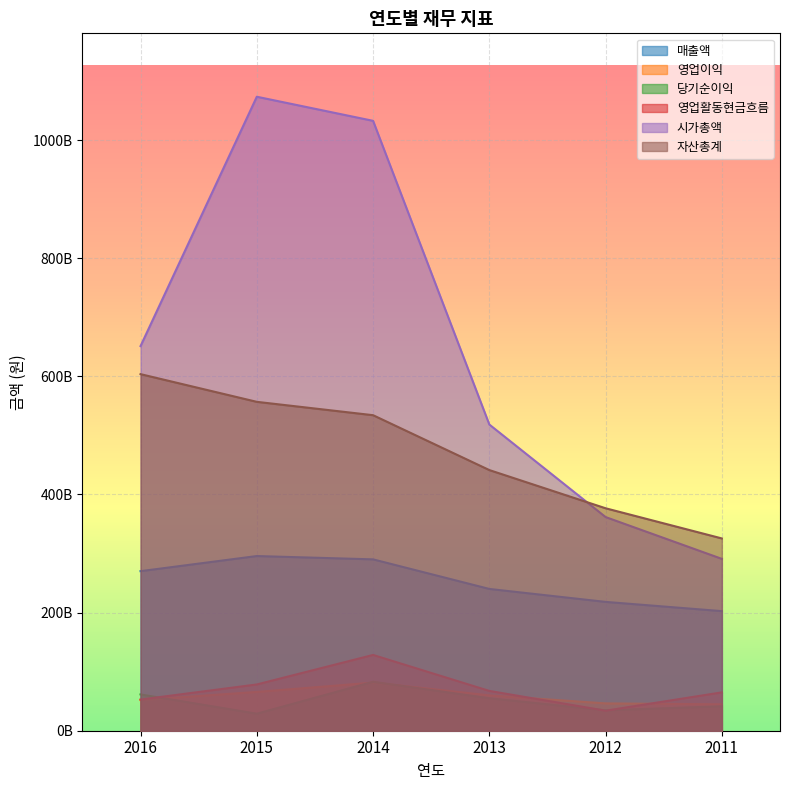

Is the value of 시가총액 at 2013 greater than the value of 자산총계 at 2014?

No